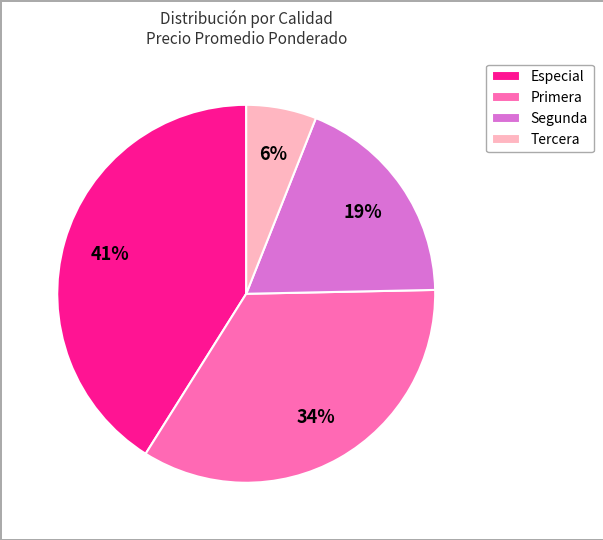

To the nearest percent, what is the average slice percentage?

25%